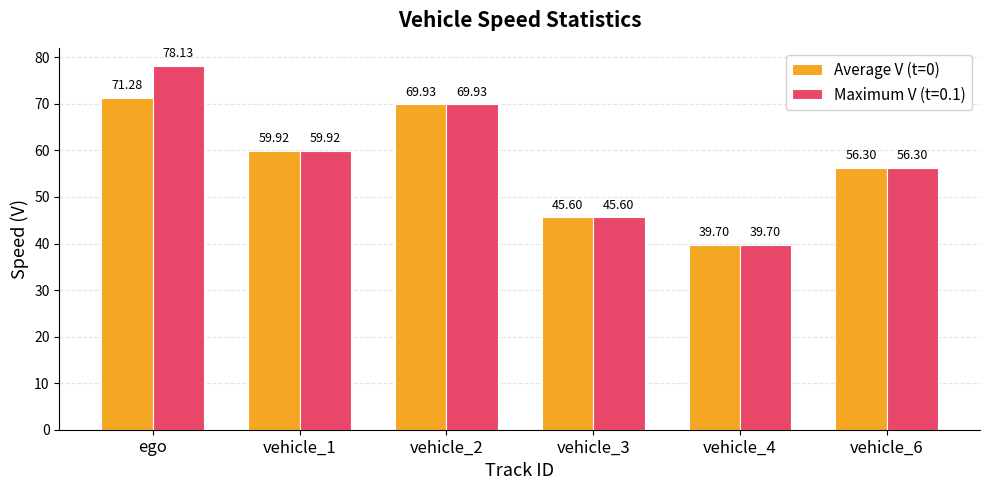

Between ego and vehicle_4, which series saw the biggest shift?

Maximum V (t=0.1)